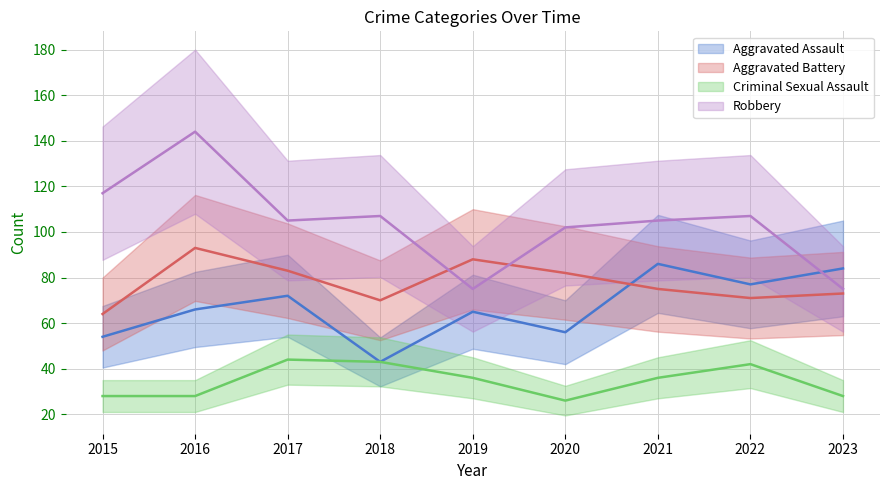

Rank the series by their maximum value, from highest to lowest.

Robbery, Aggravated Battery, Aggravated Assault, Criminal Sexual Assault